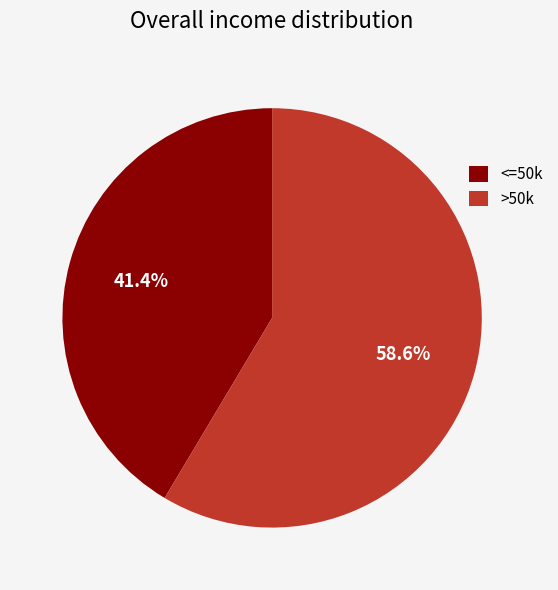

Which category has the biggest portion of the pie?

>50k